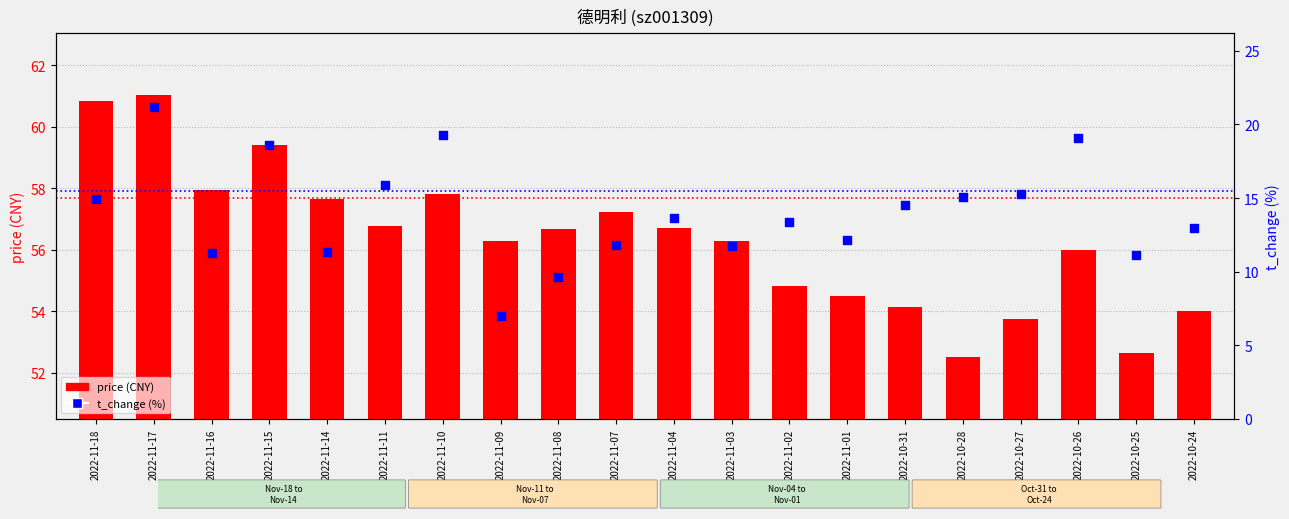

Which series has the widest spread of Y values?

t_change